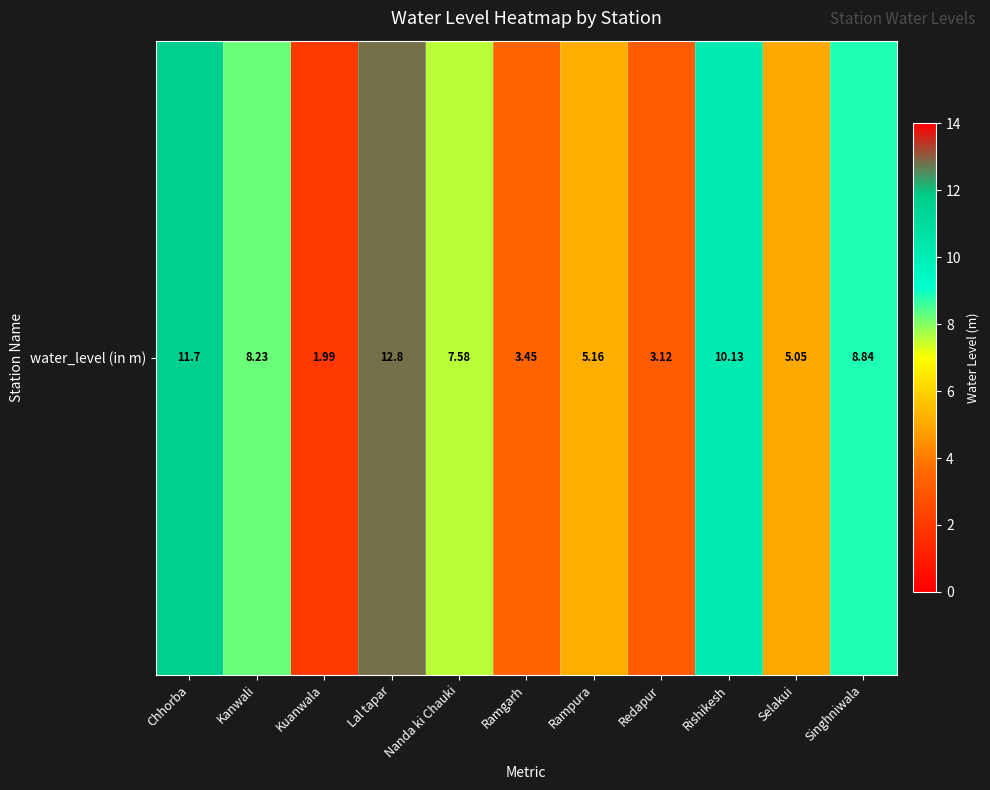

List the labels in order of value, largest first.

Lal tapar, Chhorba, Rishikesh, Singhniwala, Kanwali, Nanda ki Chauki, Rampura, Selakui, Ramgarh, Redapur, Kuanwala